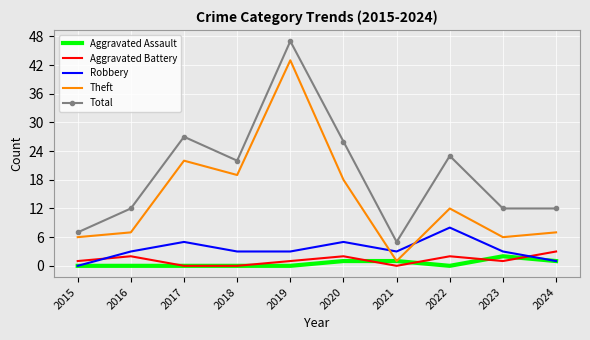

What is the sum of the Aggravated Battery values at 2020 and 2021?

2